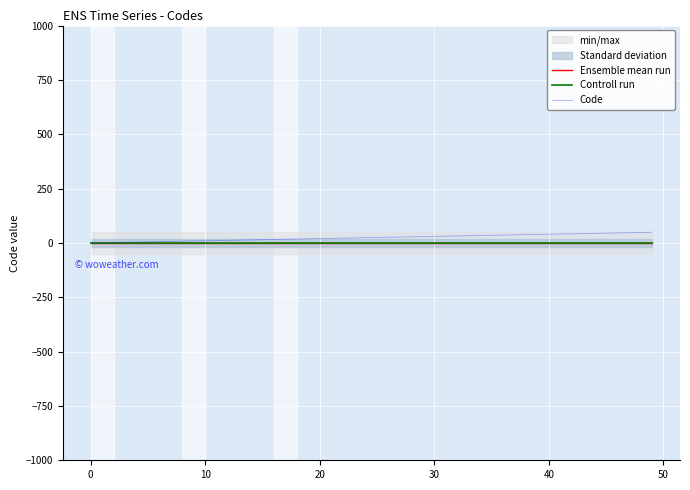

What is the sum of all Code values?

943